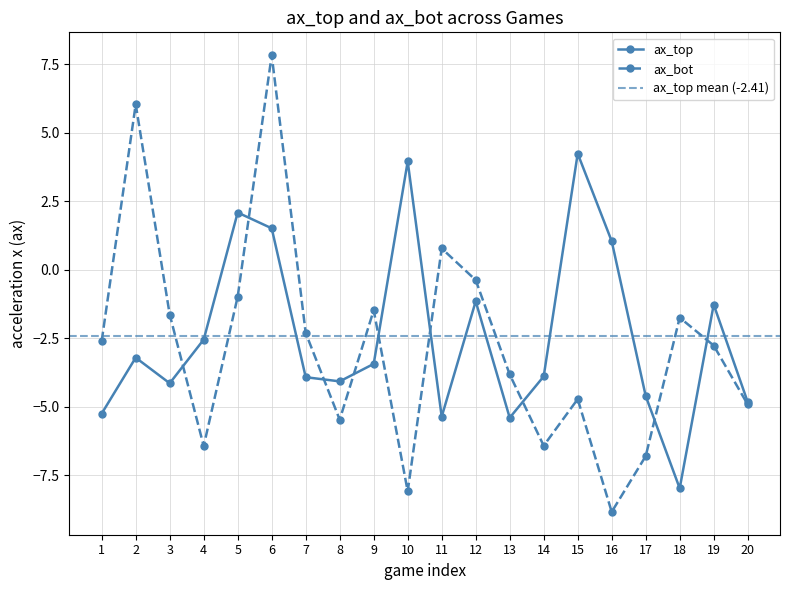

List the series in order of their peak value, highest first.

ax_bot, ax_top